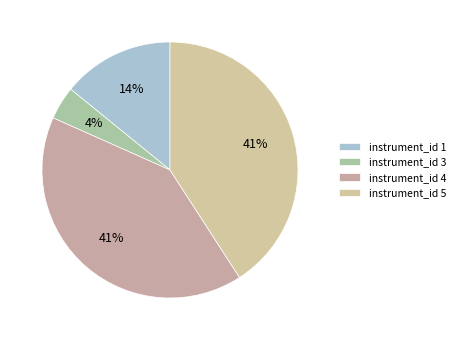

What is the smallest slice in the pie chart?

instrument_id 3